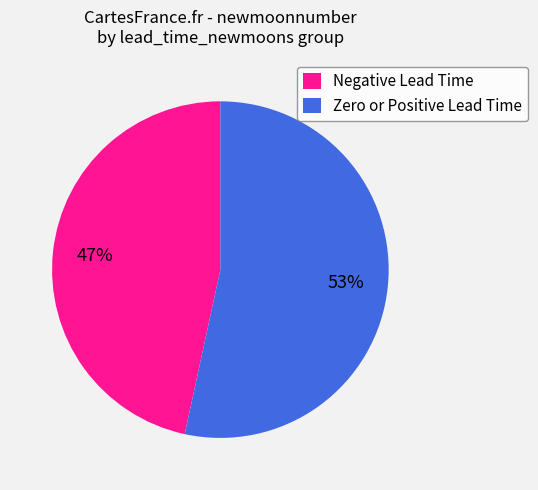

To the nearest percent, what portion does Negative Lead Time represent?

47%